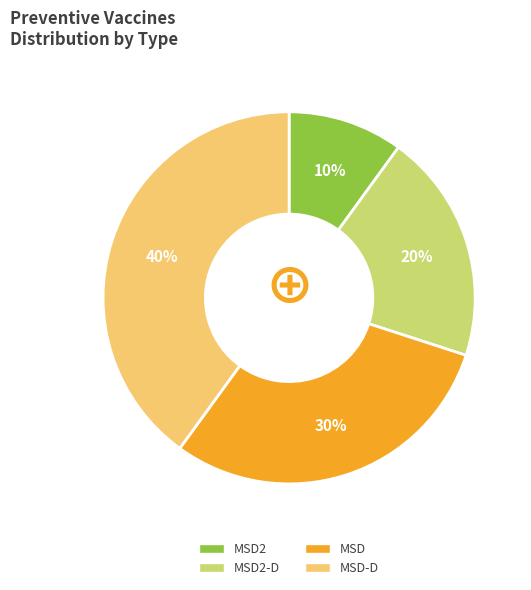

To the nearest percent, what is the average slice percentage?

25%